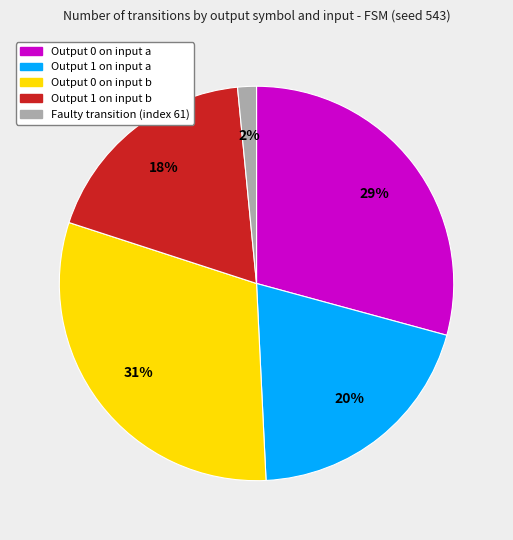

True or false: Output 1 on input a accounts for 20% of the total.

True